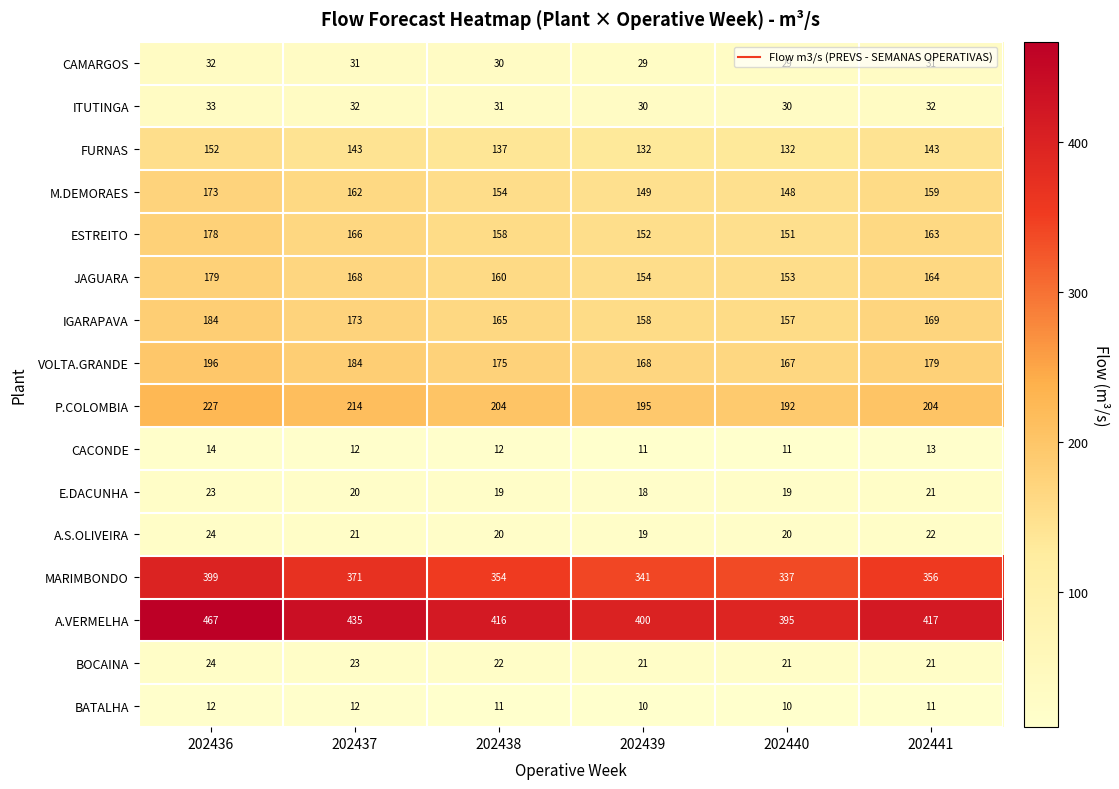

How many series are shown in this chart?

16